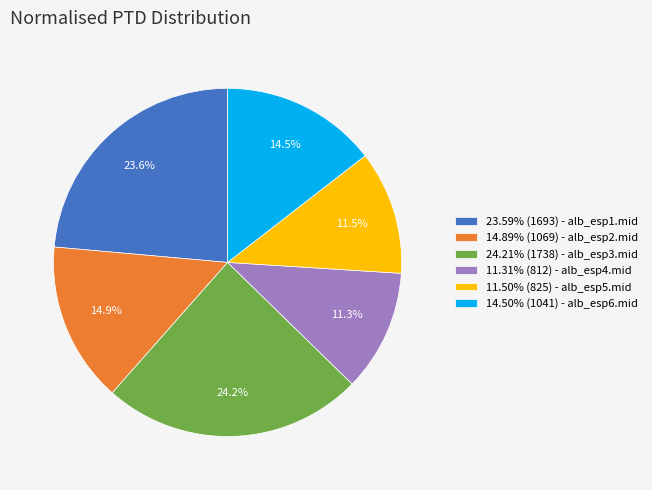

Does any single category account for the majority?

No